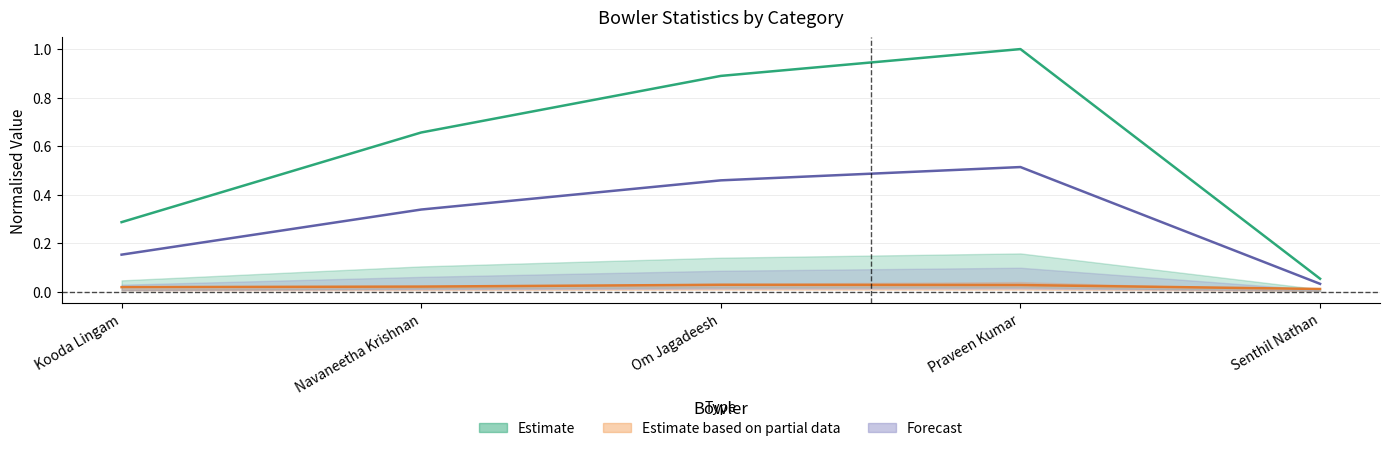

Rank the categories by over_num value from lowest to highest.

Senthil Nathan, Kooda Lingam, Navaneetha Krishnan, Om Jagadeesh, Praveen Kumar